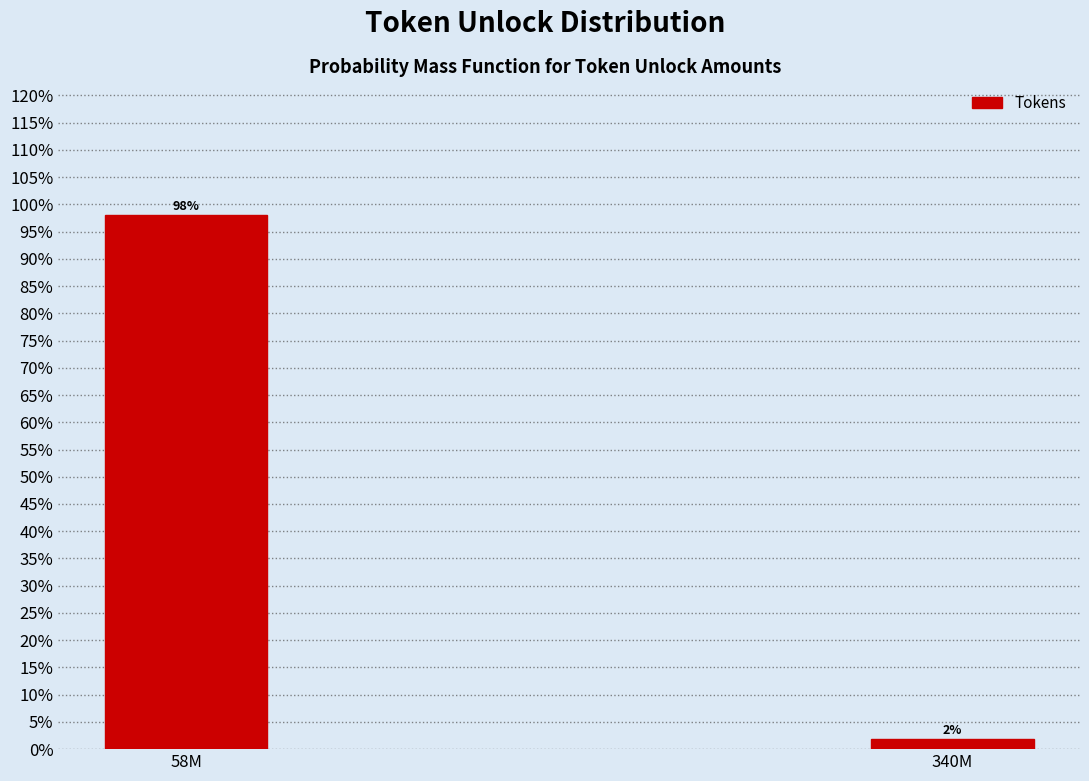

Where does the data first go above 98?

58M